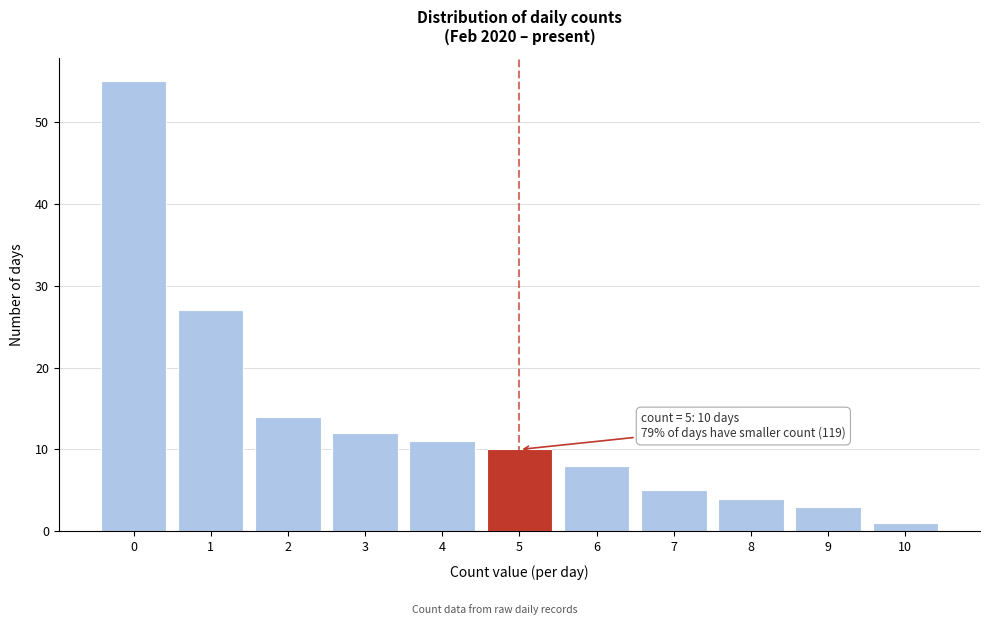

Reading left to right, list all the values displayed in this chart.

55	27	14	12	11	10	8	5	4	3	1